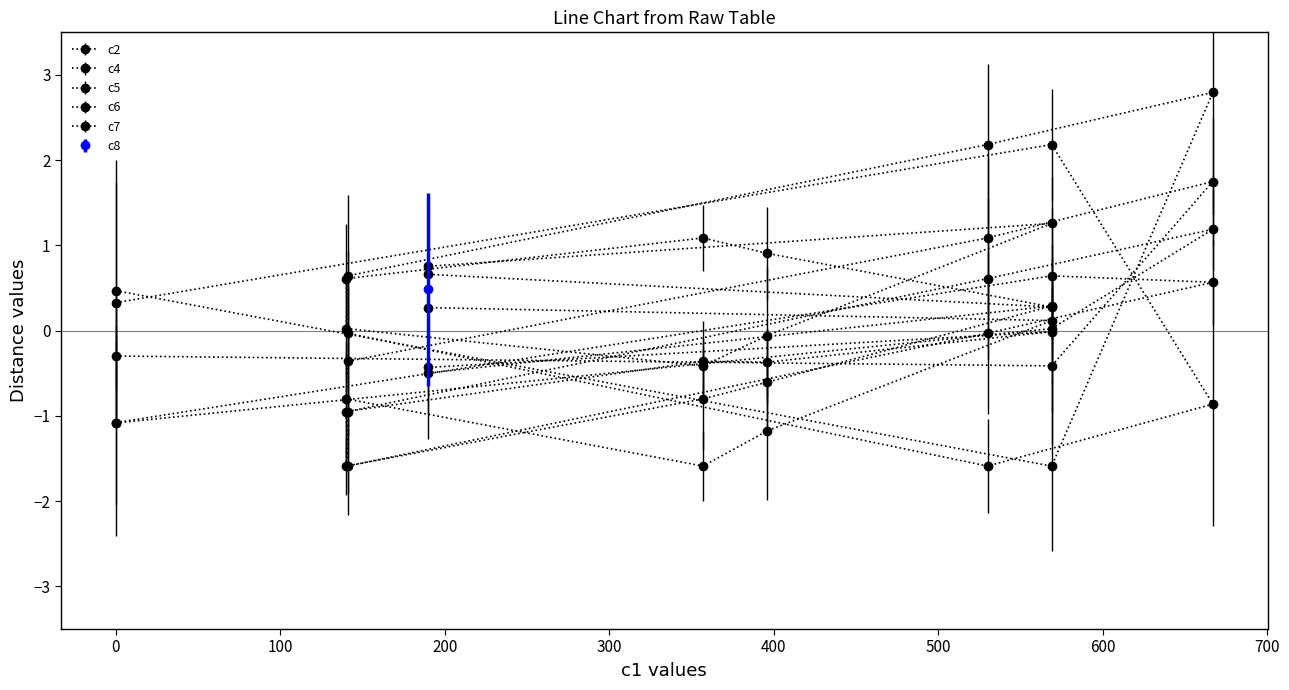

What is the sum of the c7 values at 396 and 357?

-2.8